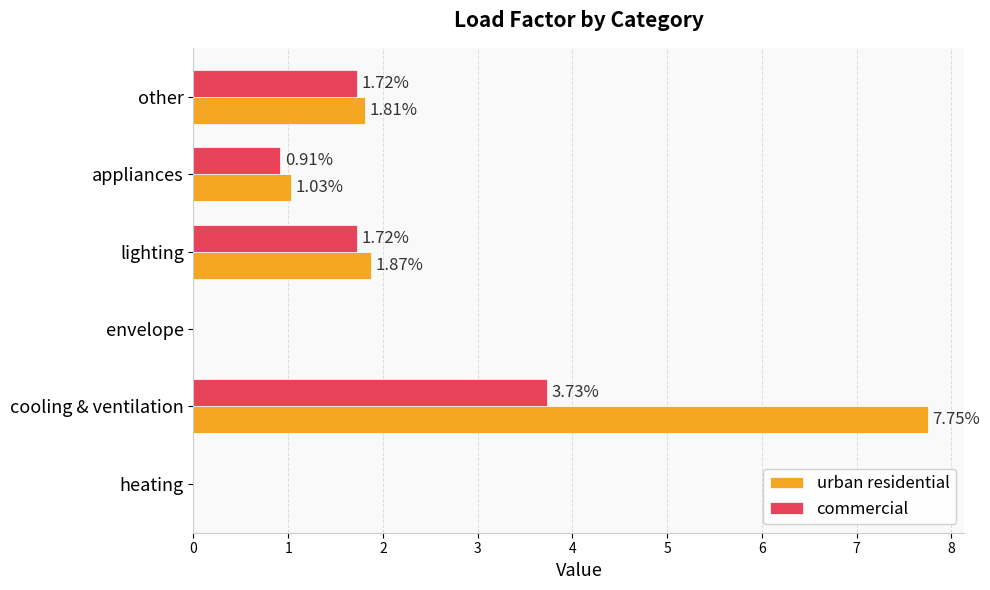

What is the total value across all series at lighting?

3.6